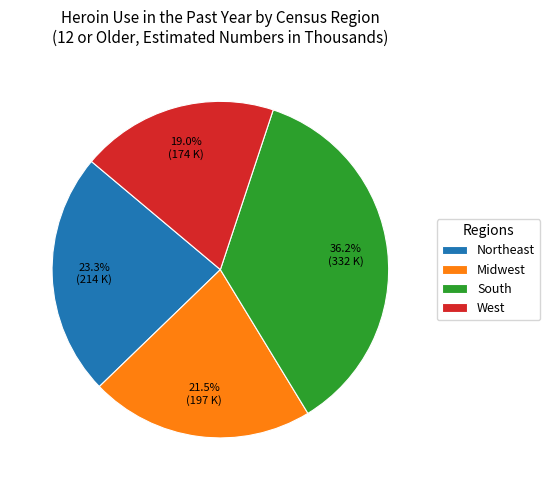

Is it true that Northeast is 37% of the pie?

False